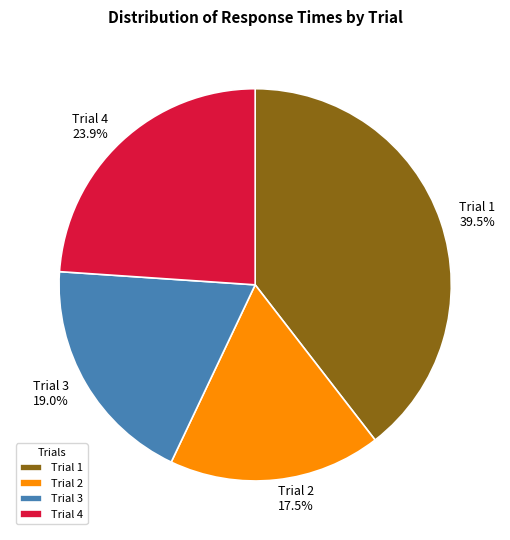

Count the number of slices in the pie.

4